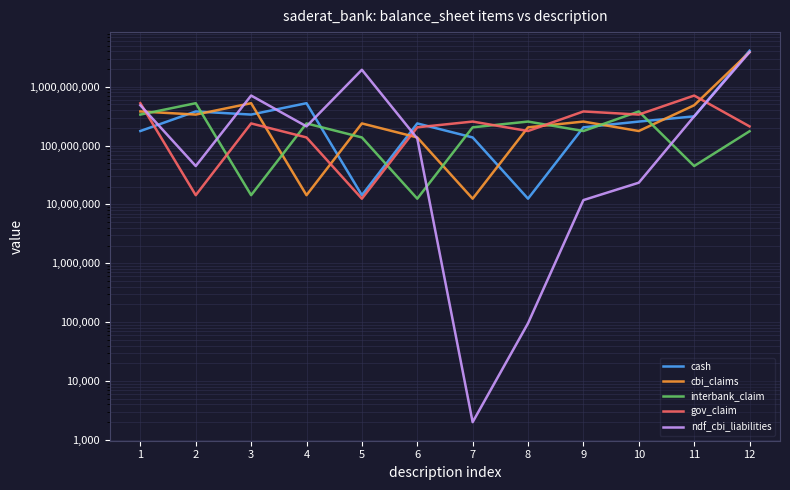

List the labels in order of ndf_cbi_liabilities value, smallest first.

7, 8, 9, 10, 2, 6, 4, 11, 1, 3, 5, 12